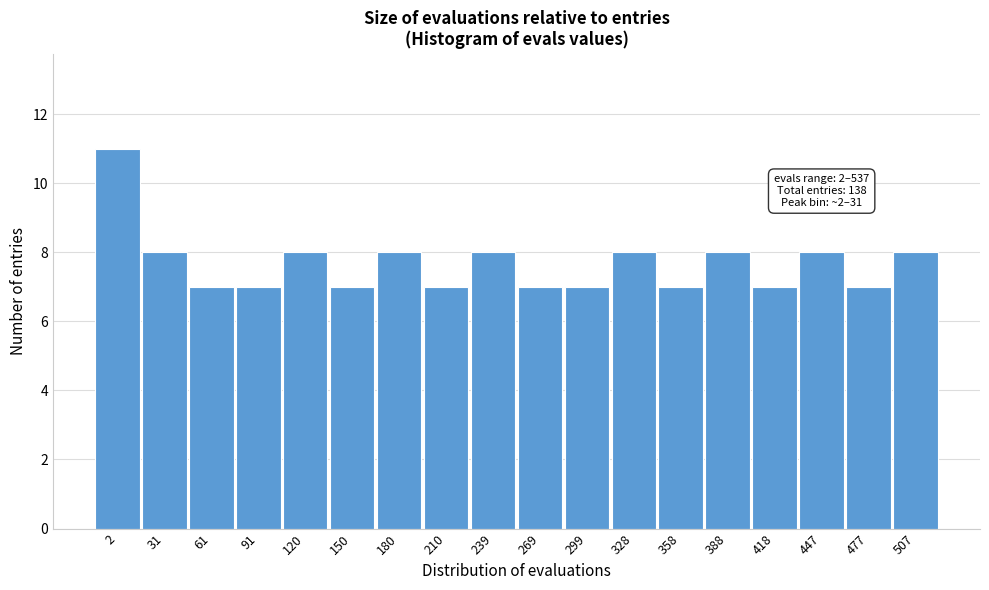

Reading left to right, list all the values displayed in this chart.

2=11	31=8	61=7	91=7	120=8	150=7	180=8	210=7	239=8	269=7	299=7	328=8	358=7	388=8	418=7	447=8	477=7	507=8